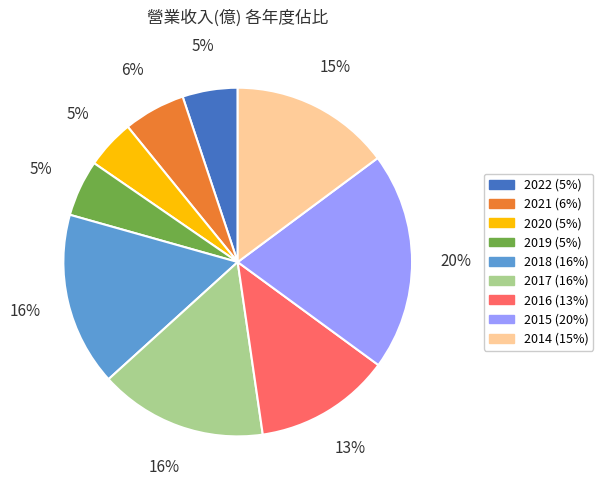

To the nearest percent, what percentage of the pie is 2019?

5%